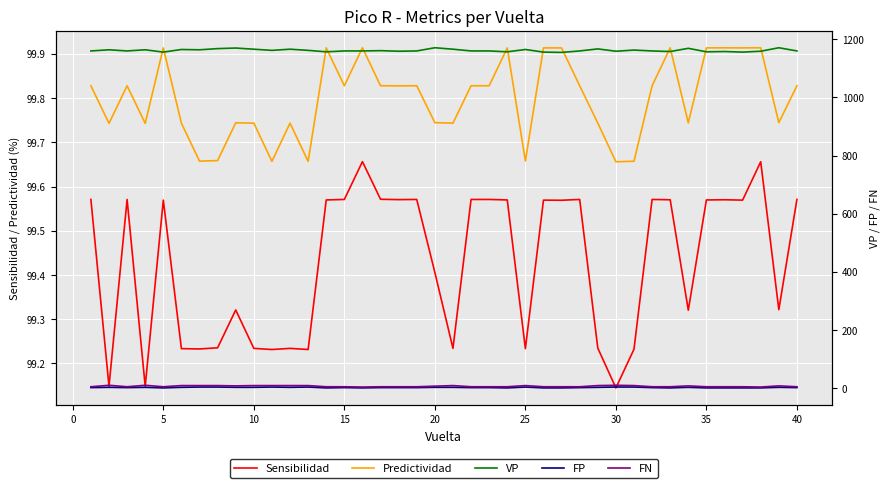

Is it true that Predictividad equals 168.2 at 30?

False